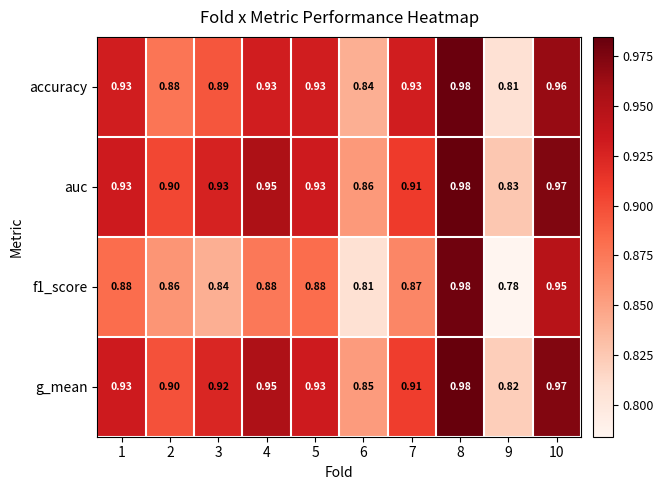

Which series has the largest total across all categories?

auc